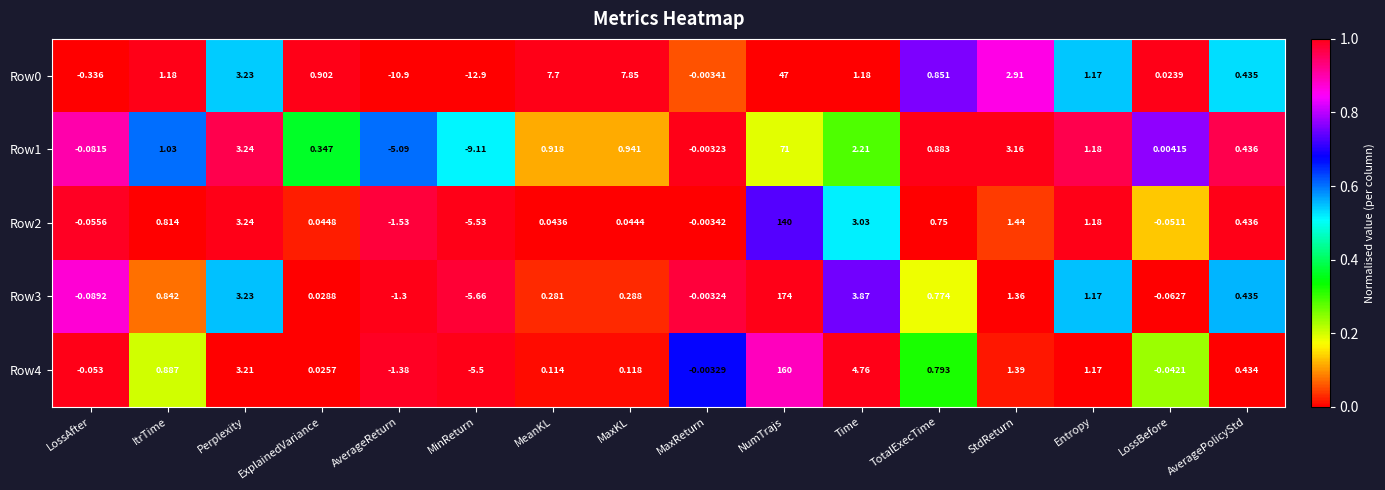

Where is Row2 nearest to the value 67?

Perplexity